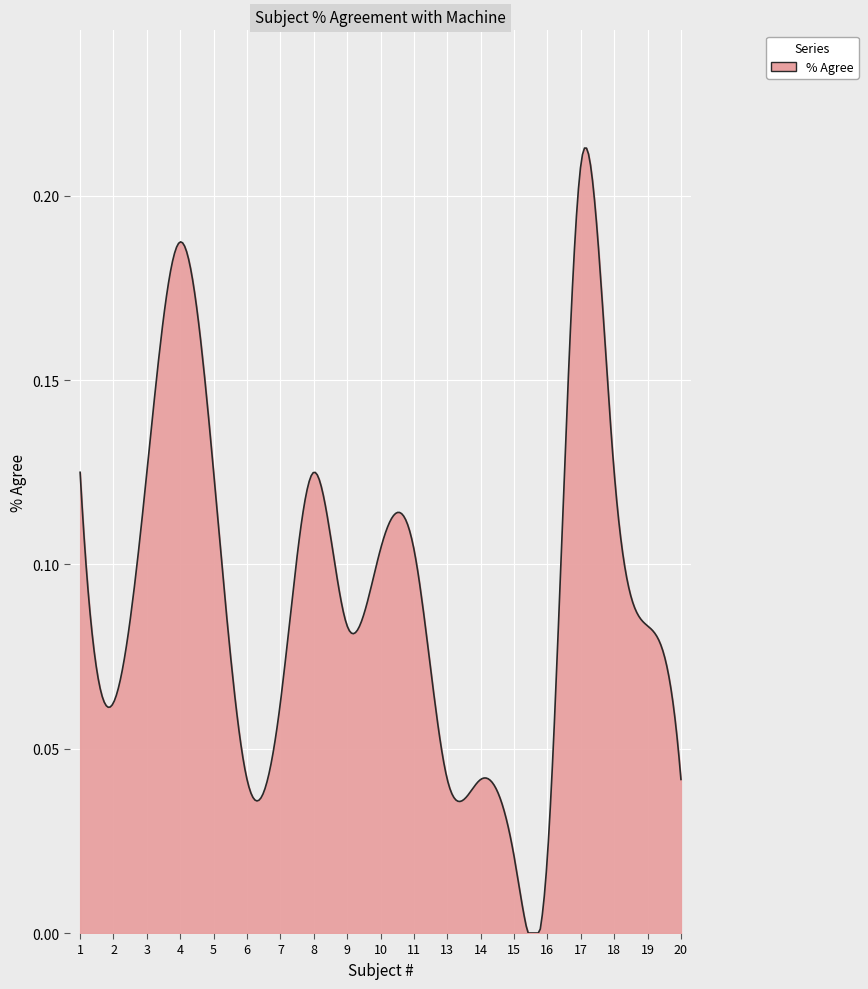

How many lines are shown in the chart?

1